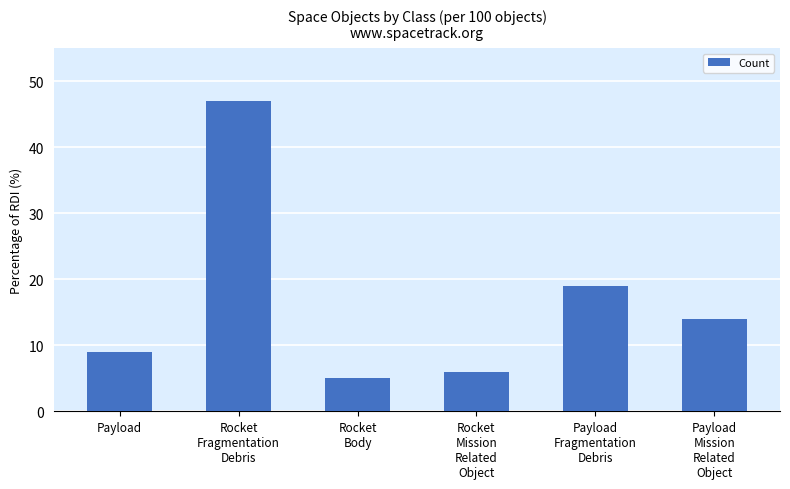

At which category does the chart reach its minimum across all series?

Rocket
Body